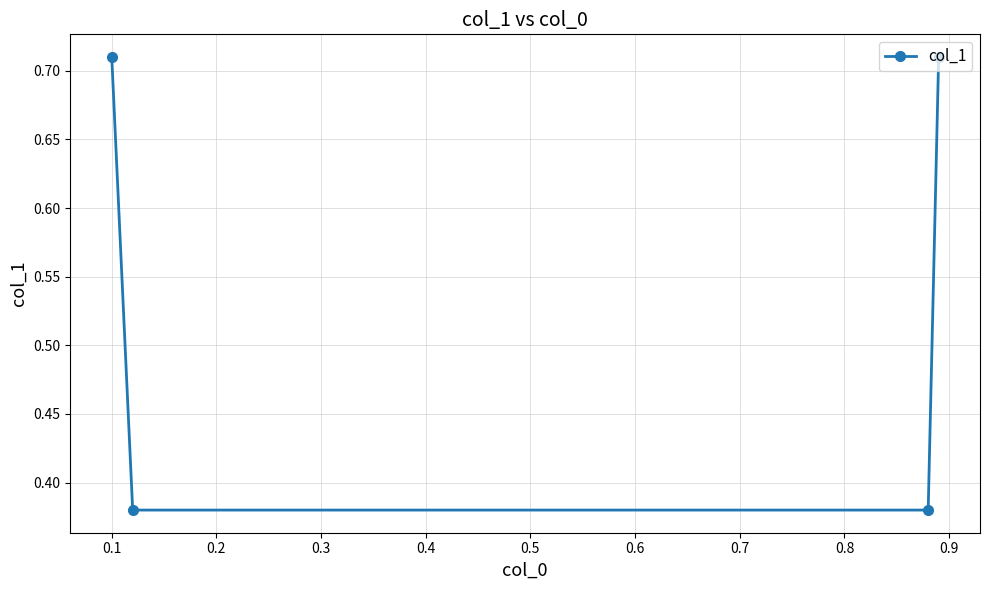

What is the difference between the second highest and second lowest values?

0.3